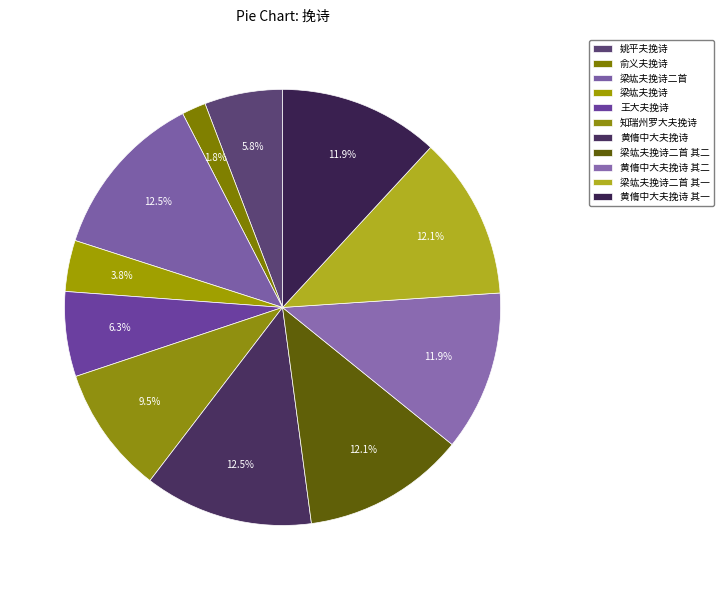

How many slices are in this pie chart?

11